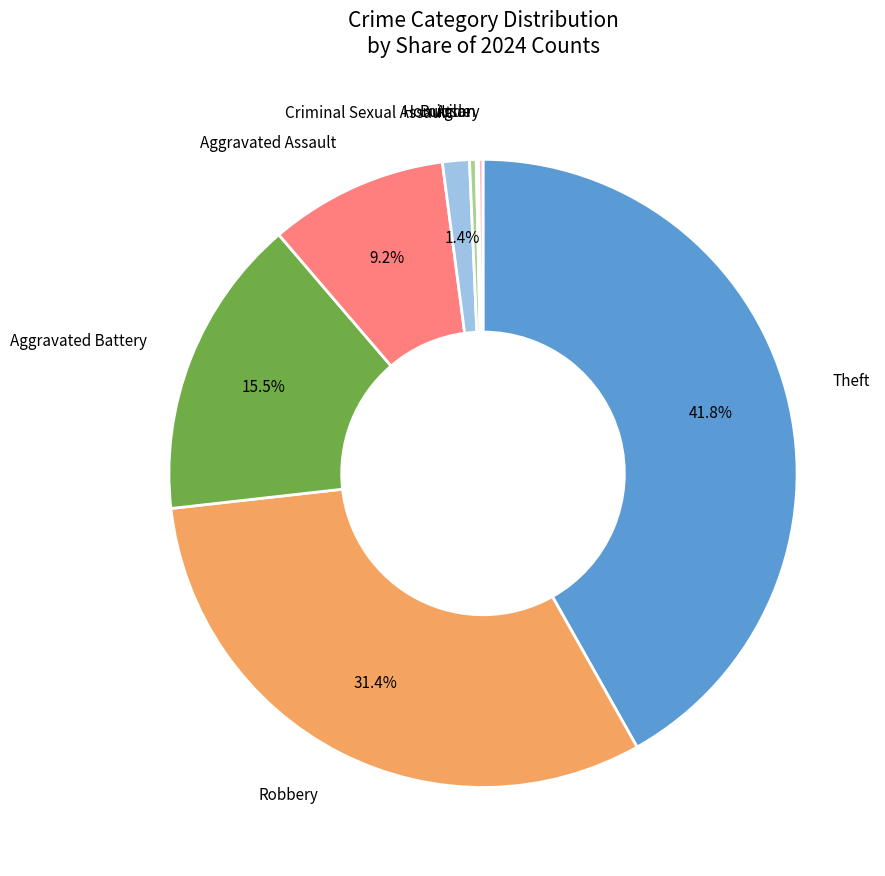

What percentage is the Theft slice, to the nearest percent?

42%